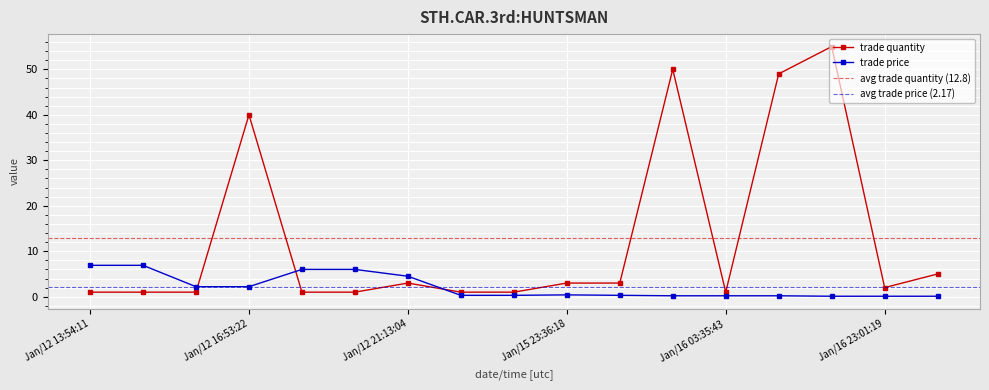

After their last crossing, which series has the higher values: trade quantity or trade price?

trade quantity